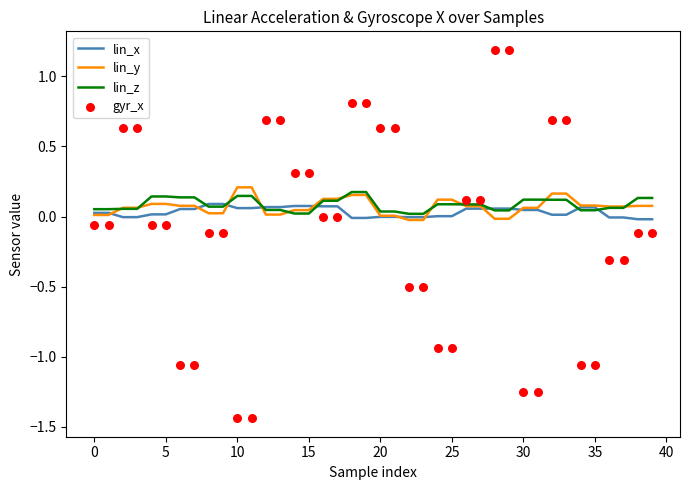

What is the total value across all series at 23?

-0.5